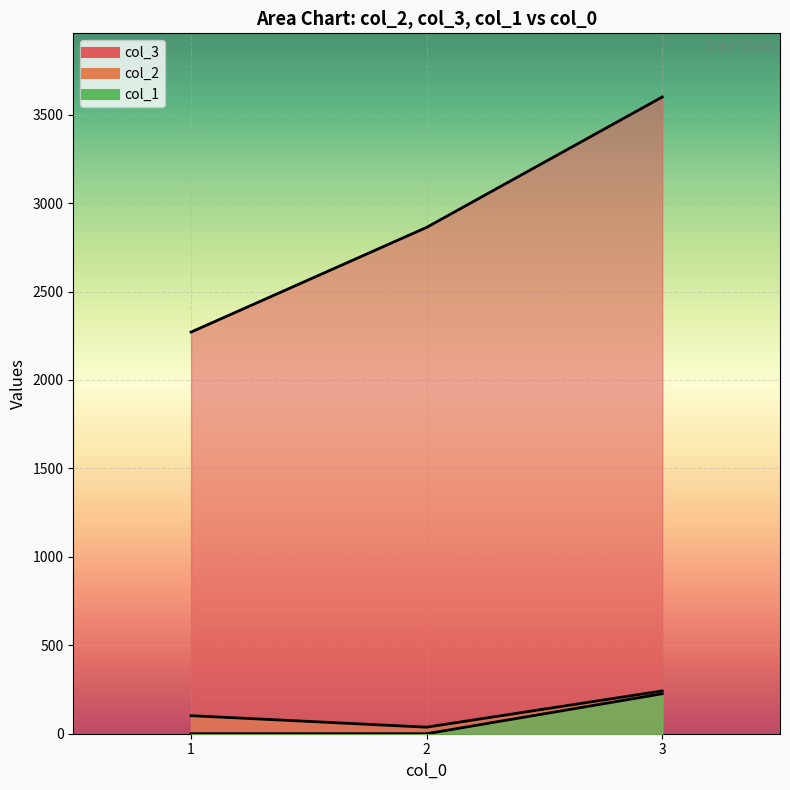

What is the difference between the highest and lowest values at 1?

2271